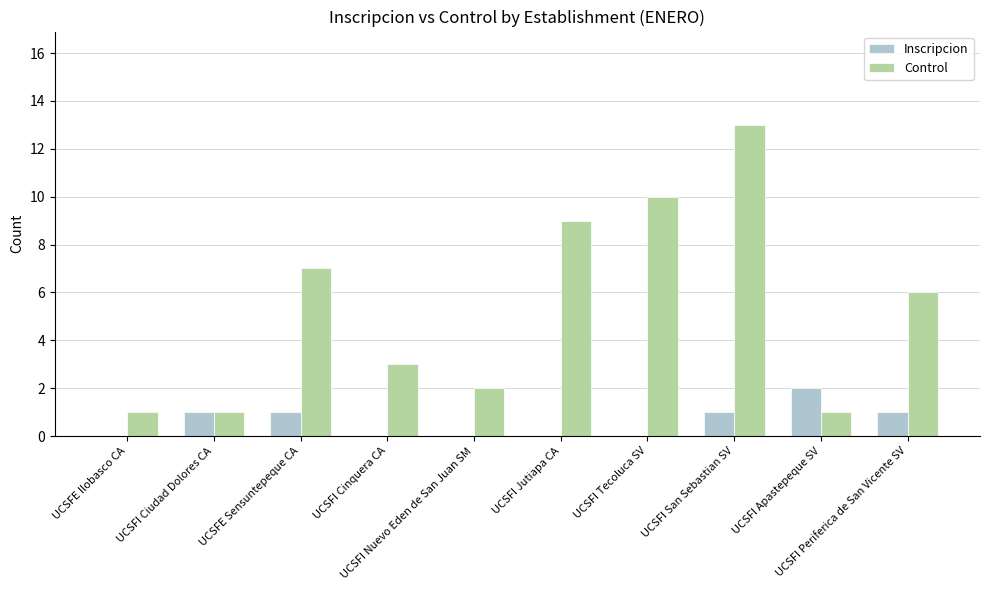

What is the sum of the Control values at UCSFI Apastepeque SV and UCSFI Jutiapa CA?

10